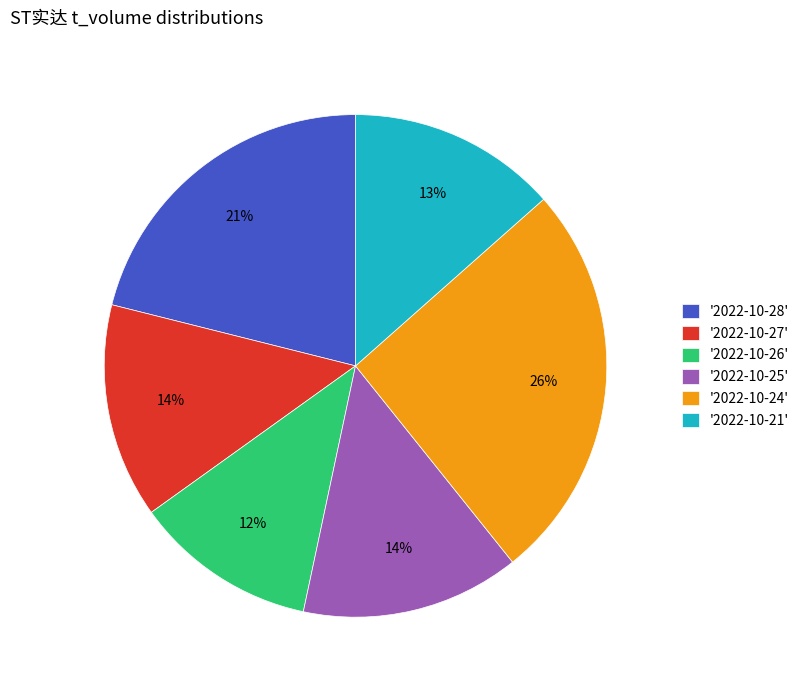

Is it true that '2022-10-24' is 26% of the pie?

True